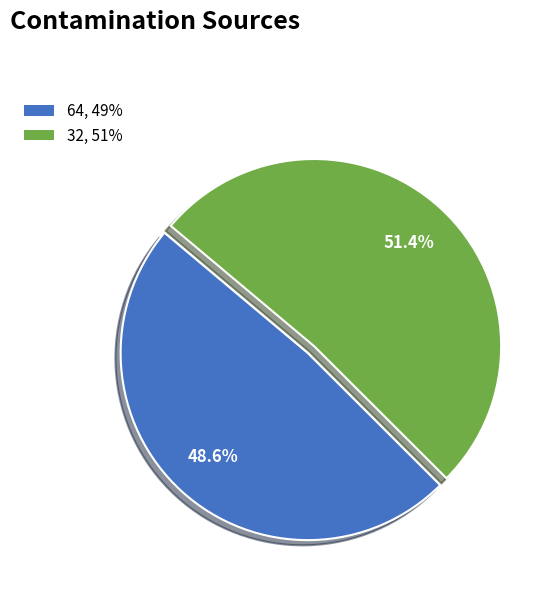

Which slice is the largest?

32